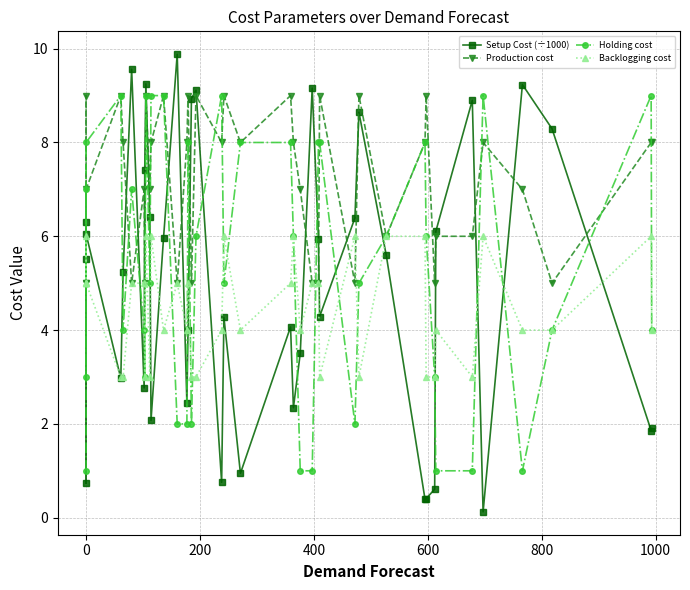

How many lines are shown in the chart?

4